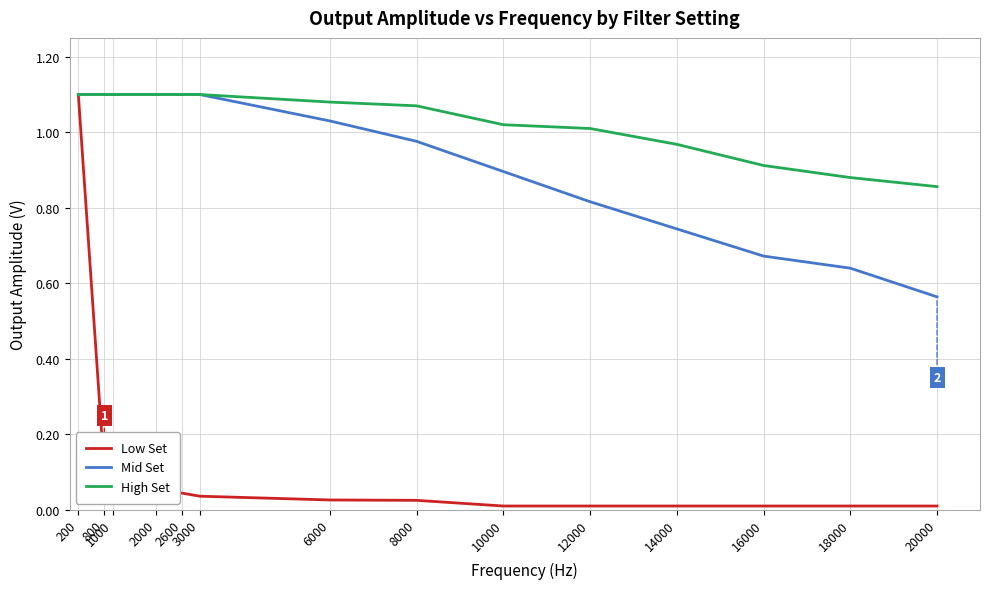

Rank the series at 12000 from highest to lowest value.

High Set, Mid Set, Low Set